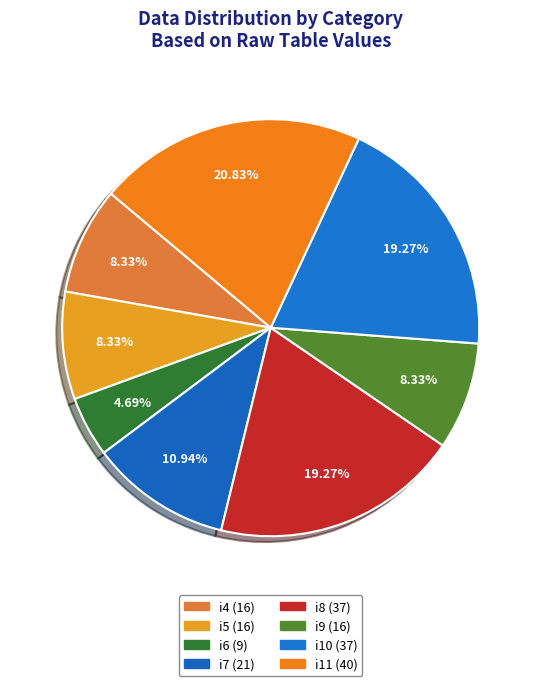

What is the change in value from i9 to i11?

+24